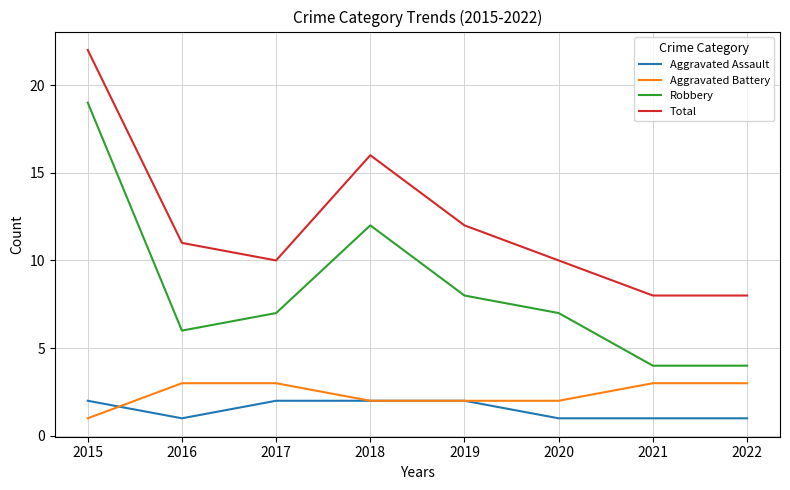

What is the smallest value displayed?

1